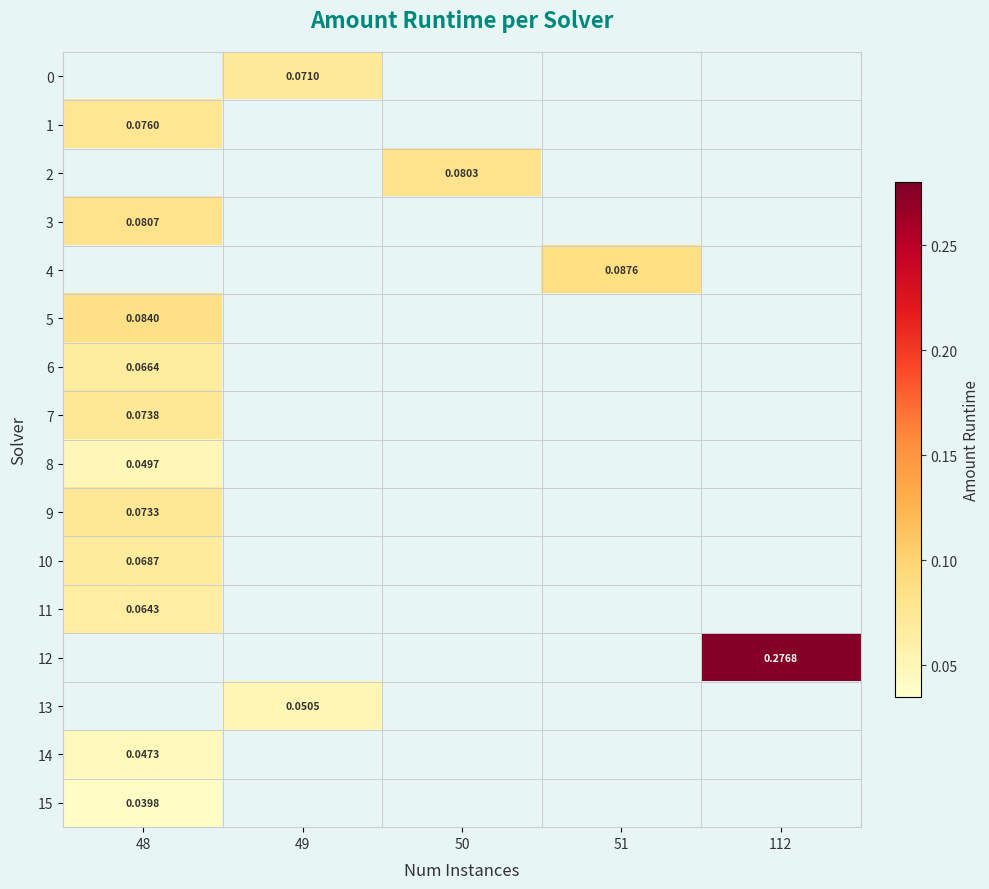

How many distinct data groups are displayed?

16